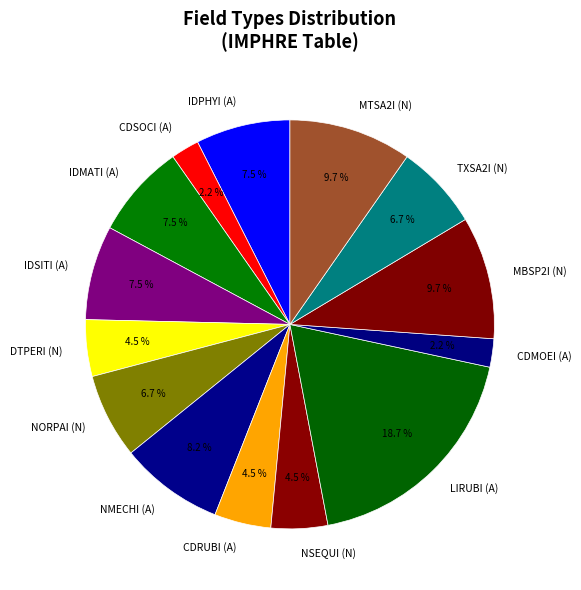

How much of the chart is everything except DTPERI (N)?

95.5%